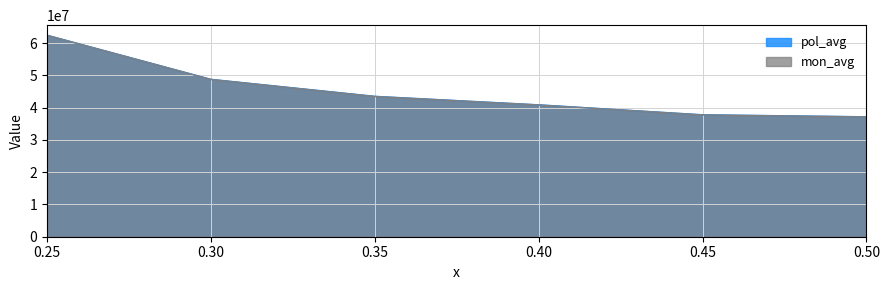

True or false: pol_avg and mon_avg cross at least once.

False